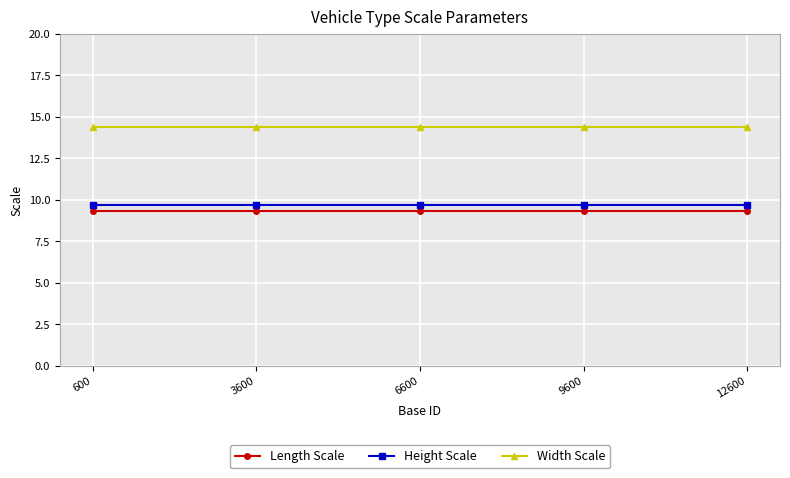

What is the greatest value displayed?

14.4